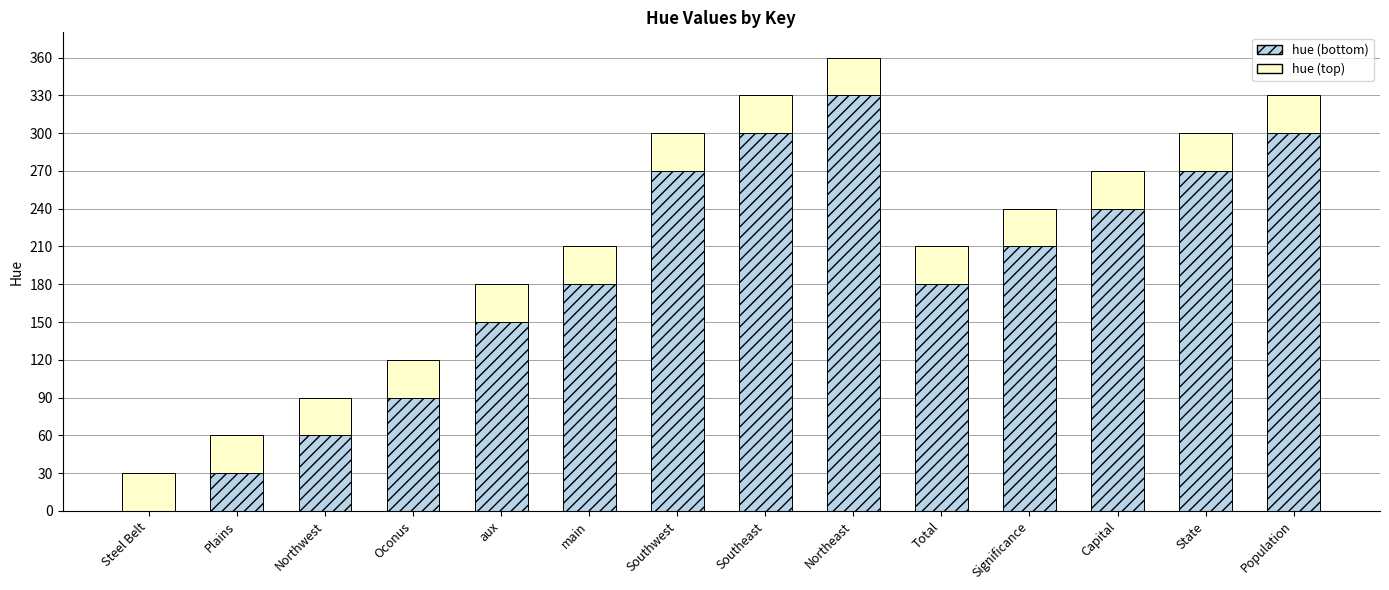

Which category has the highest value in the hue (bottom) series?

Northeast